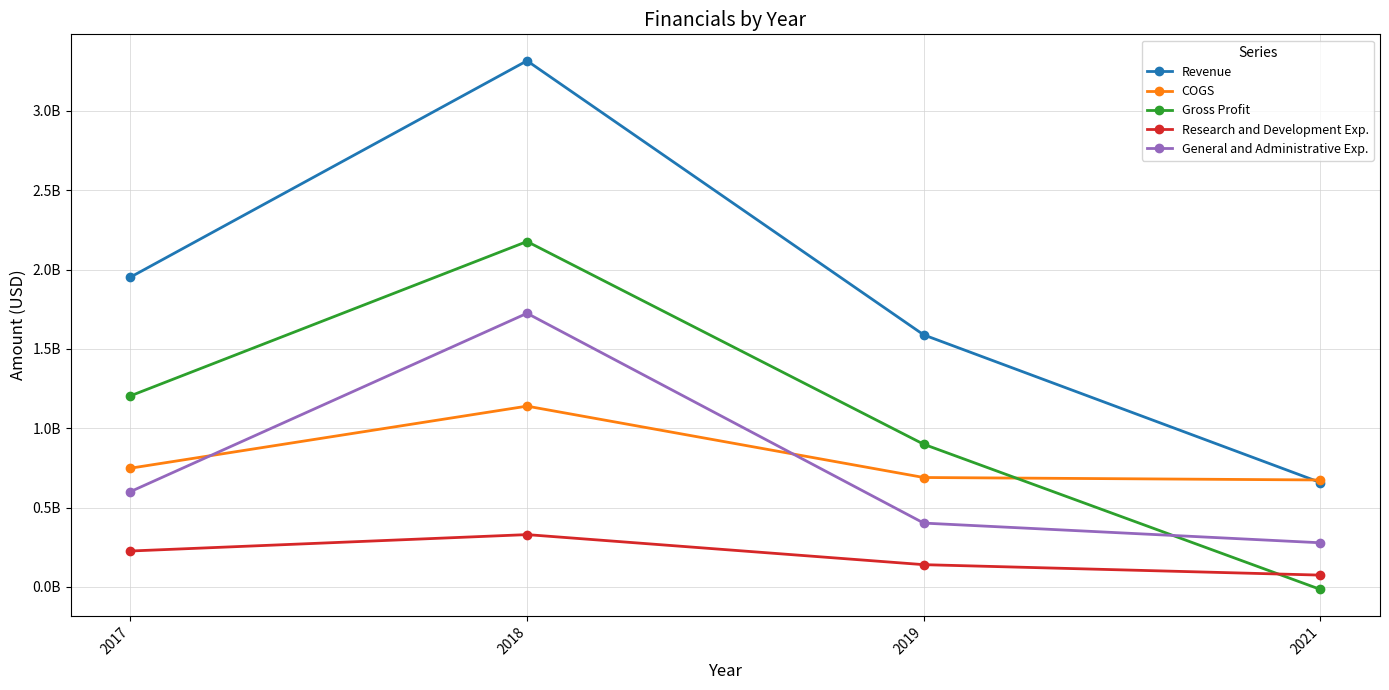

What are all the series names shown in the legend?

Revenue, COGS, Gross Profit, Research and Development Exp., General and Administrative Exp.